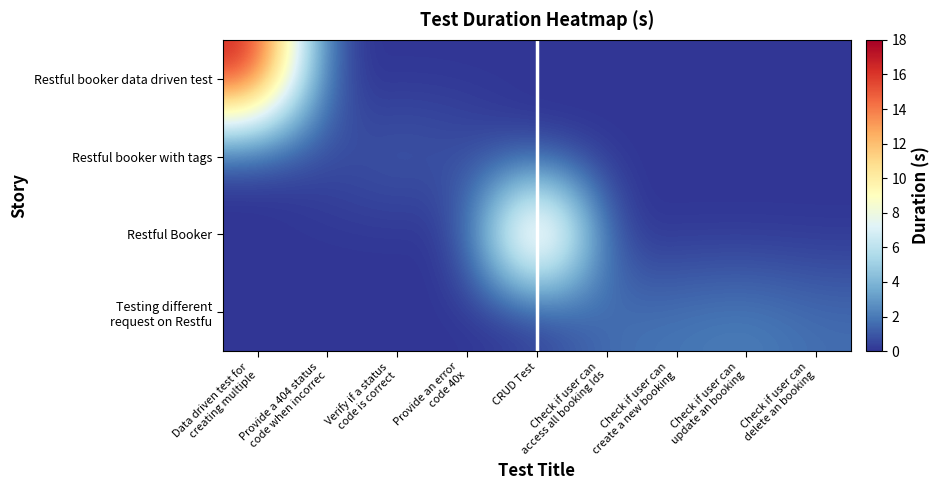

Which series has the widest spread of values?

row_0